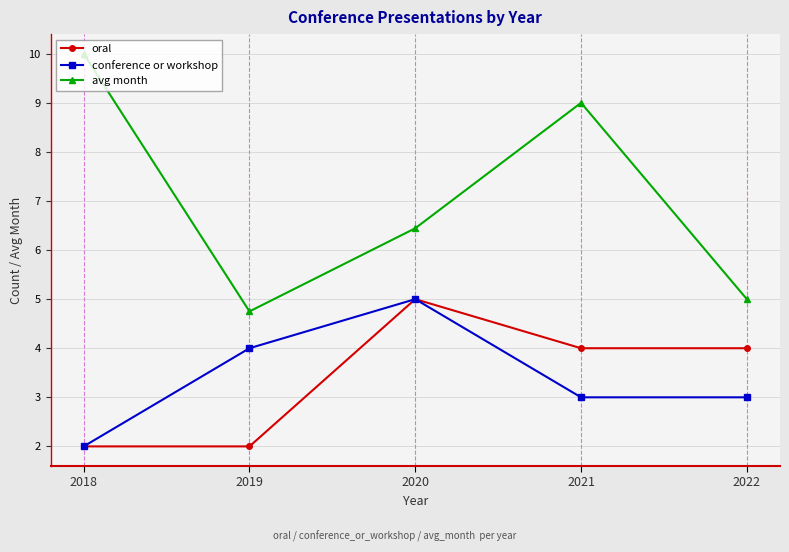

Which series has the largest total across all categories?

avg month